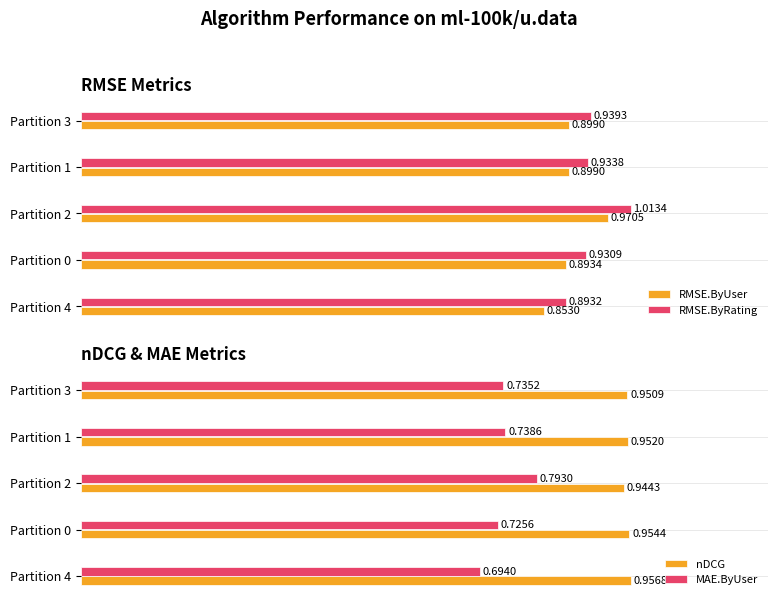

Count the RMSE.ByRating values in the range 0 to 1.

4